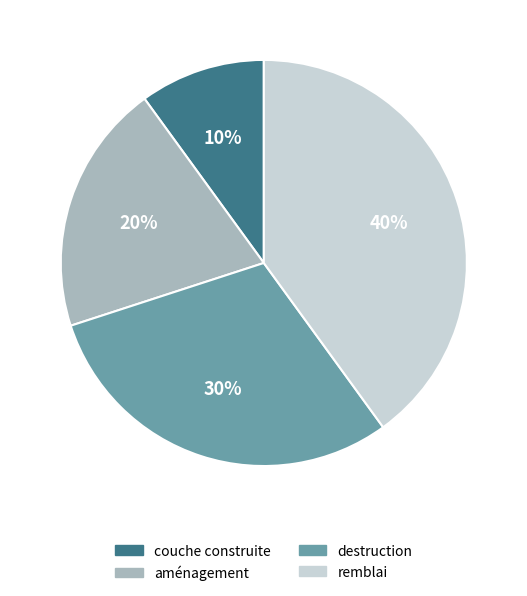

Approximately how many times larger is the value at remblai compared to aménagement?

2.0